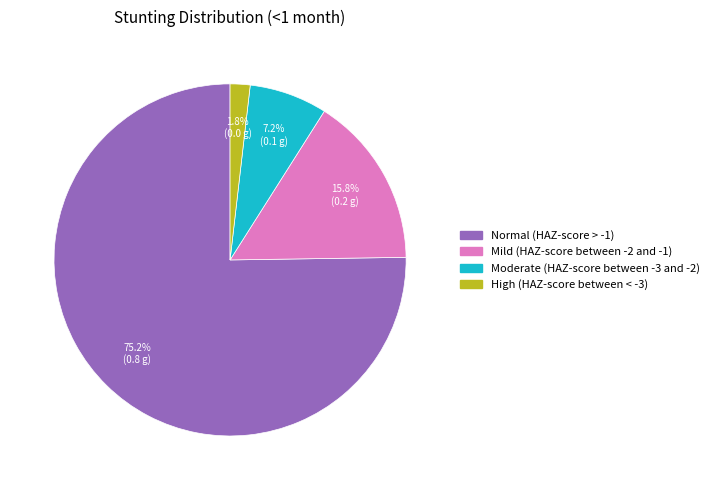

Is there any slice that represents more than half of the pie?

Yes